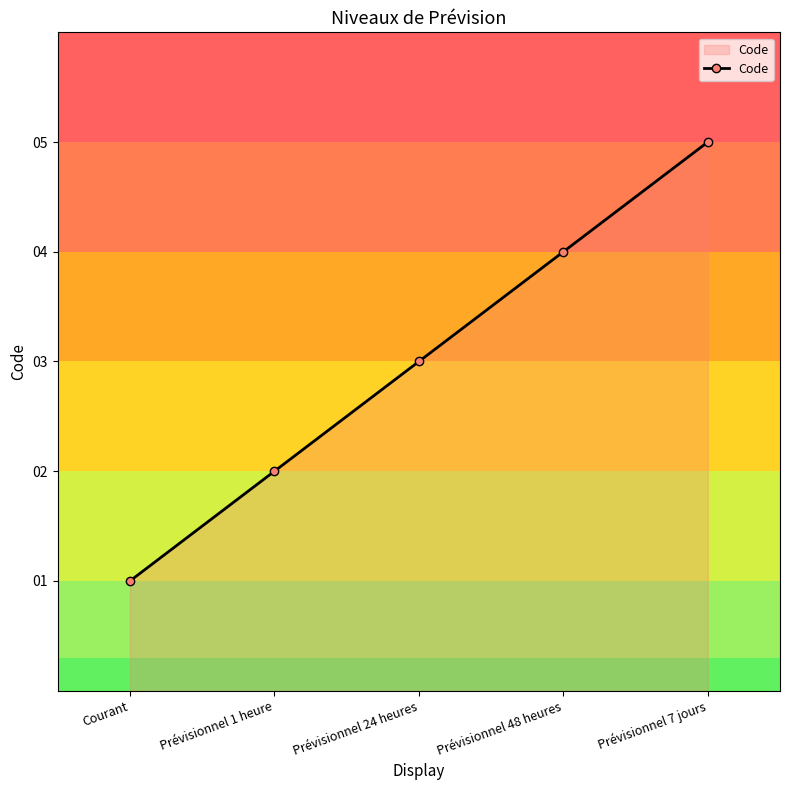

What is the difference between the second highest and minimum values?

3